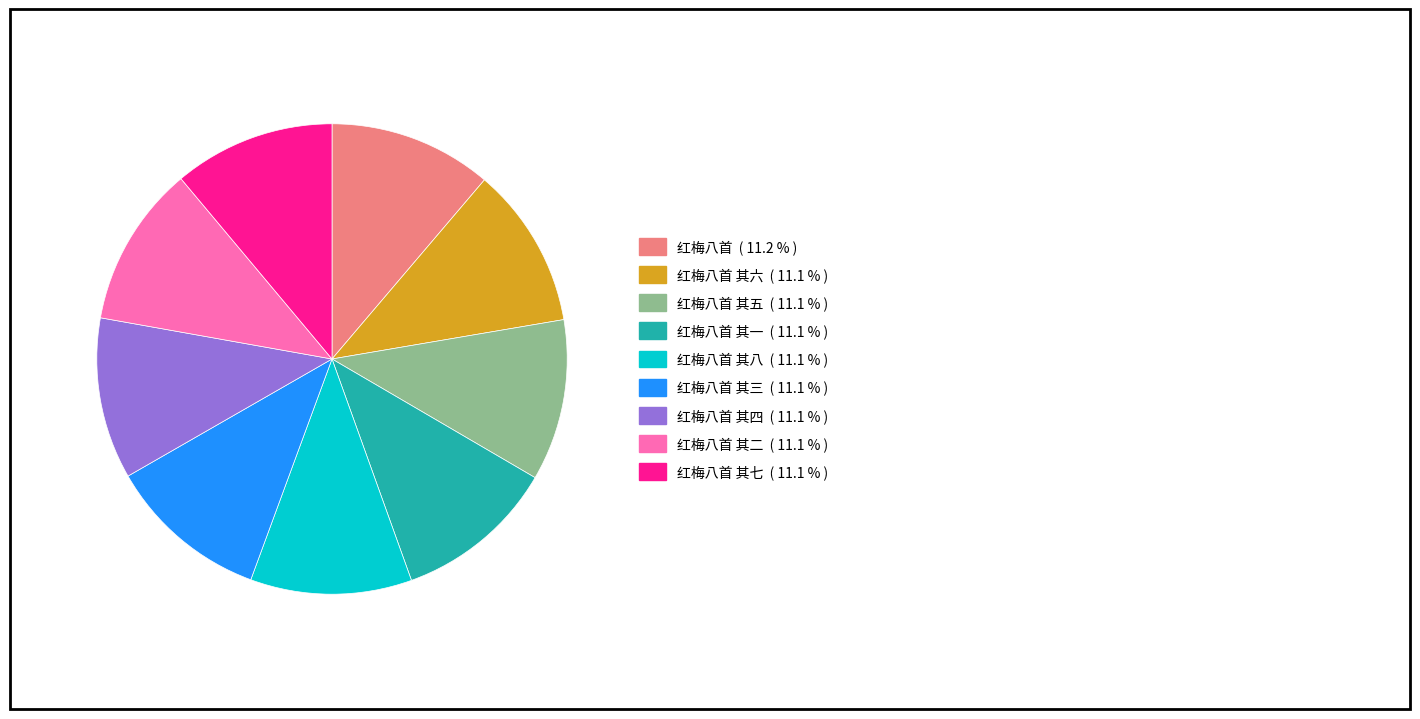

Is there a majority slice in this chart?

No